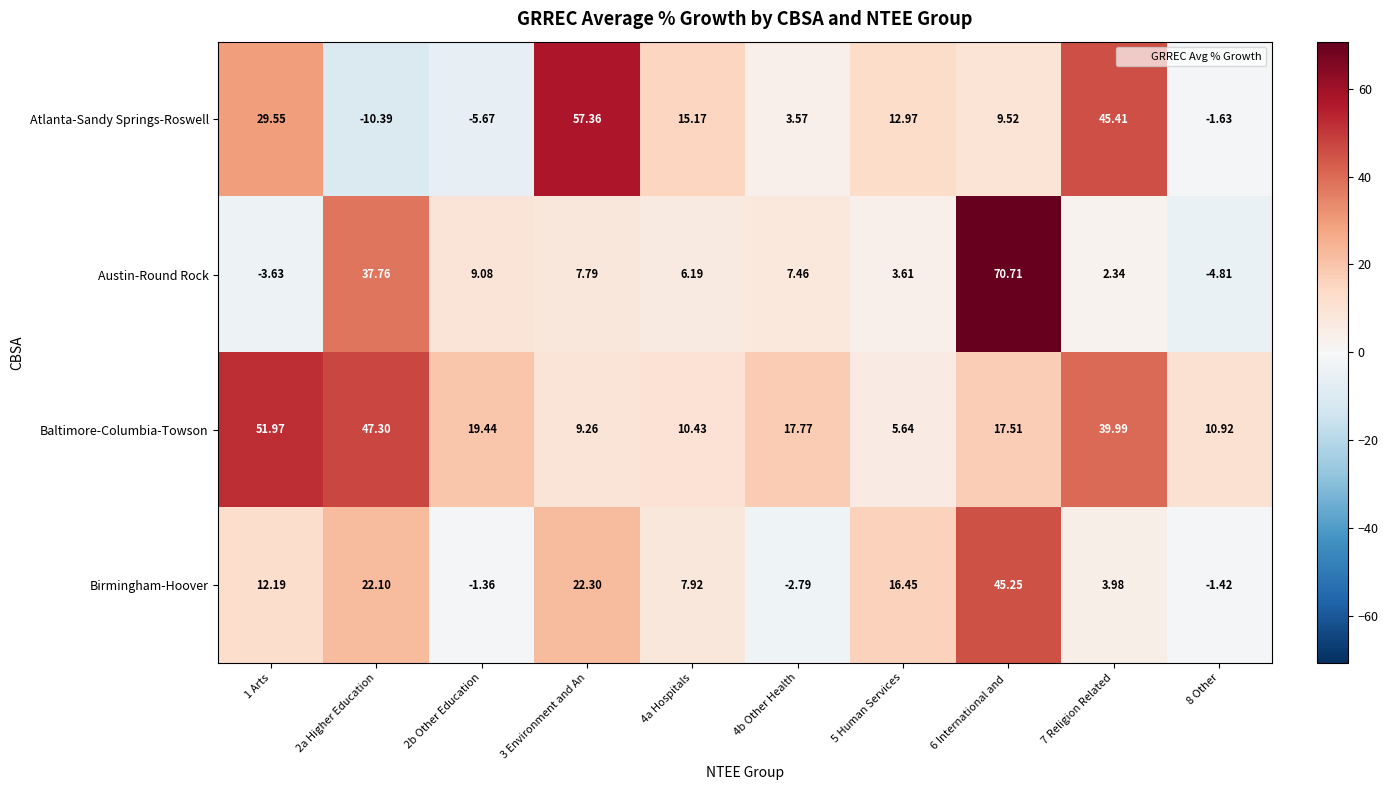

How many categories are shown in the chart?

10